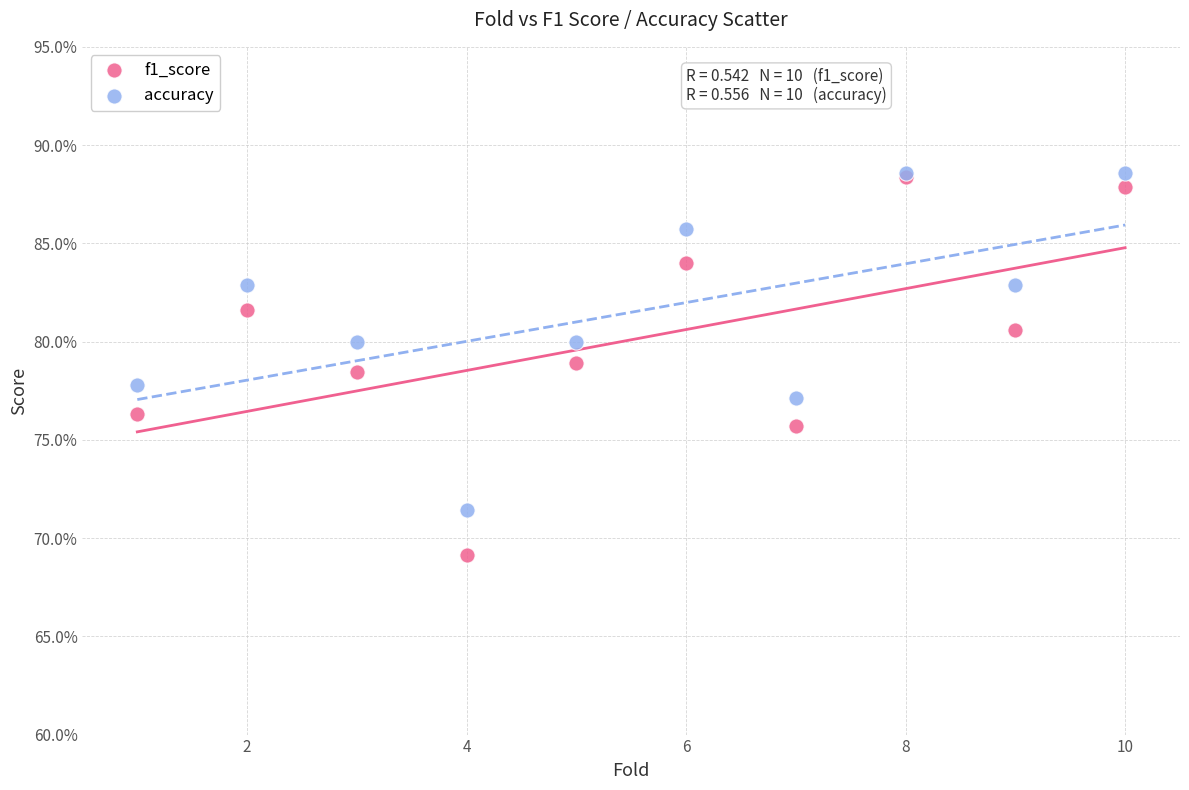

What are all the series names shown in the legend?

f1_score, accuracy